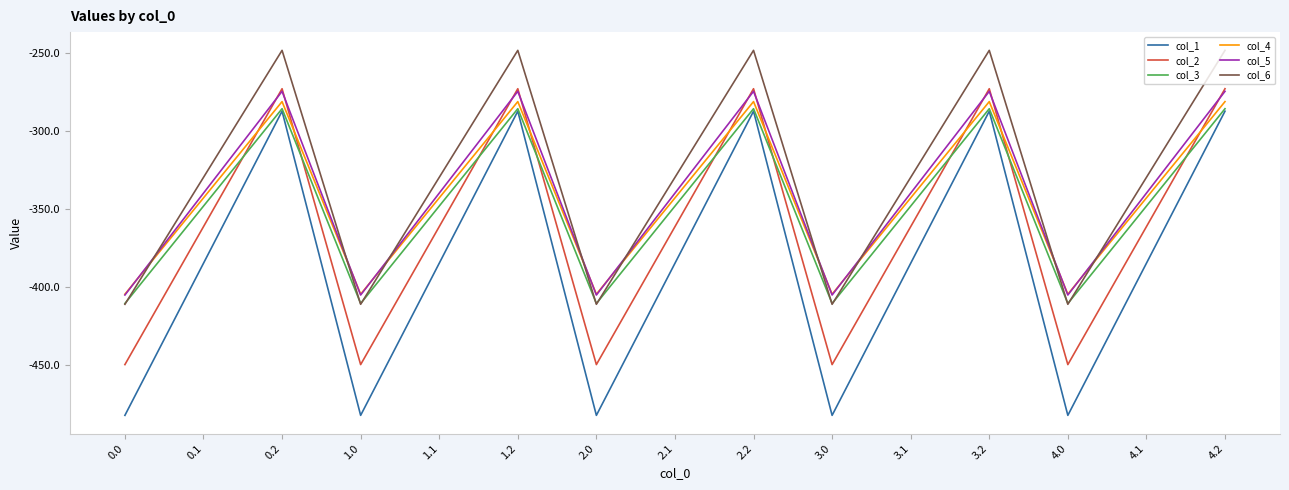

The col_5 series shows -274.4 at 4.2. True or false?

True